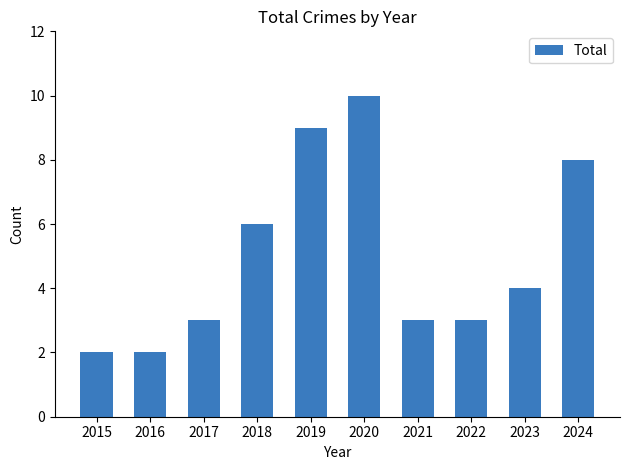

What value does the data have at 2022?

3